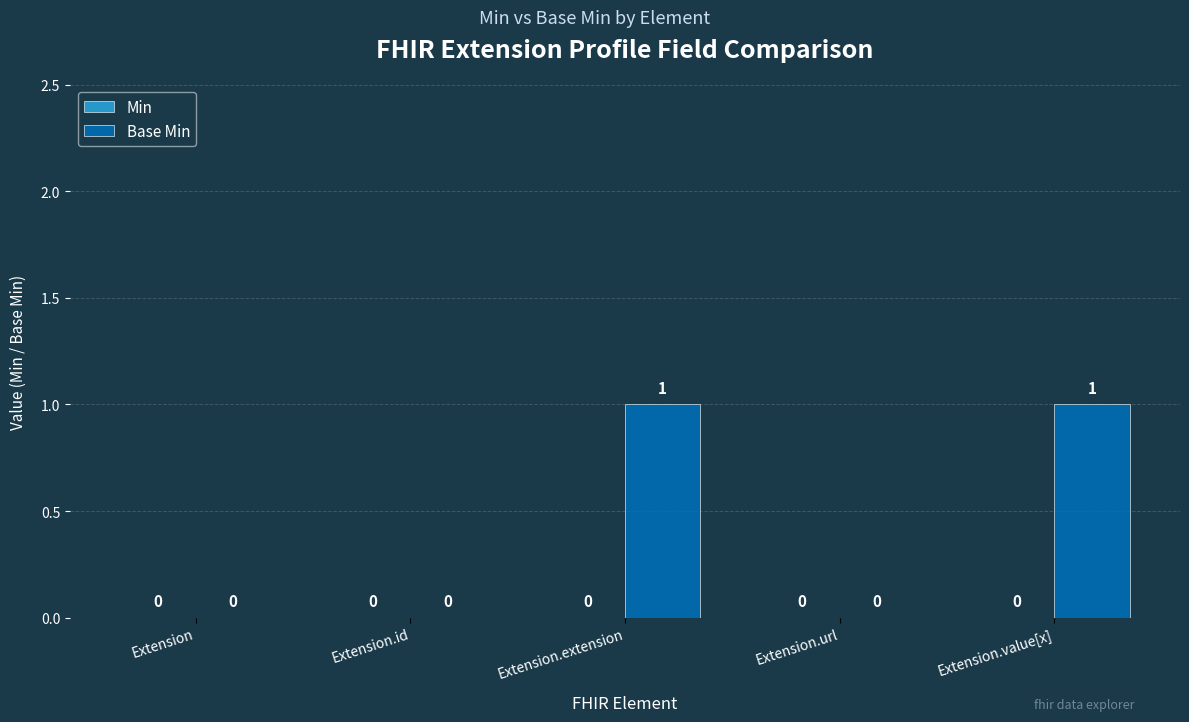

Between Extension.url and Extension.value[x], which is larger?

Extension.value[x]